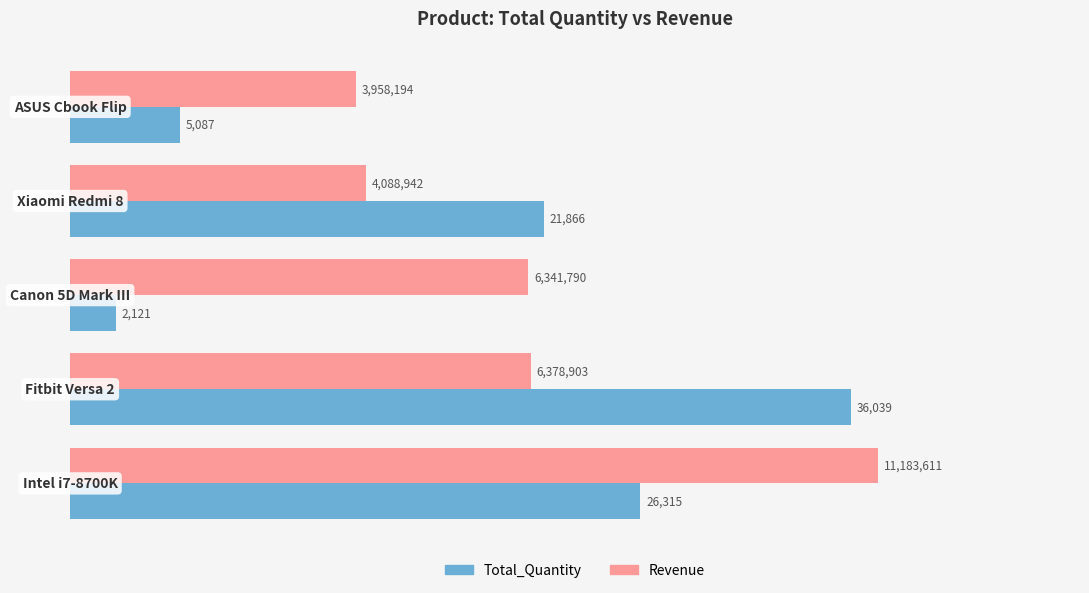

What are all the series names shown in the legend?

Total_Quantity, Revenue